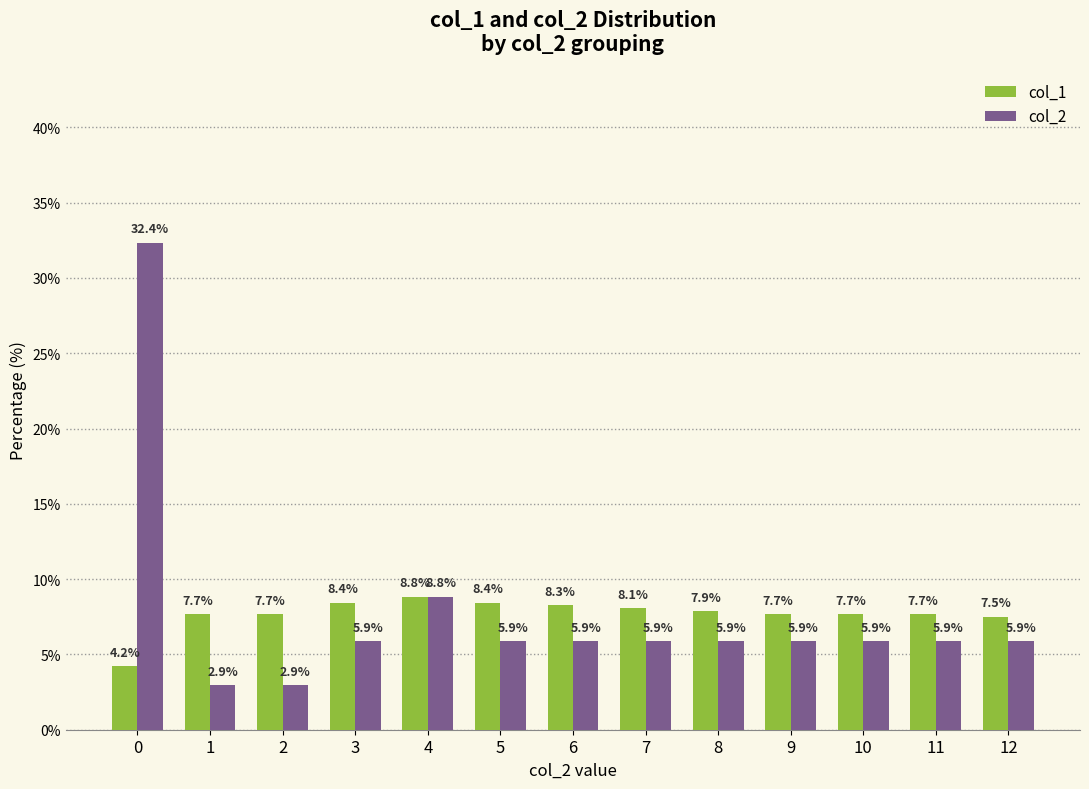

Reading left to right, extract all data points from this chart.

col_1: 4.2	7.7	7.7	8.4	8.8	8.4	8.3	8.1	7.9	7.7	7.7	7.7	7.5
col_2: 32.4	2.9	2.9	5.9	8.8	5.9	5.9	5.9	5.9	5.9	5.9	5.9	5.9